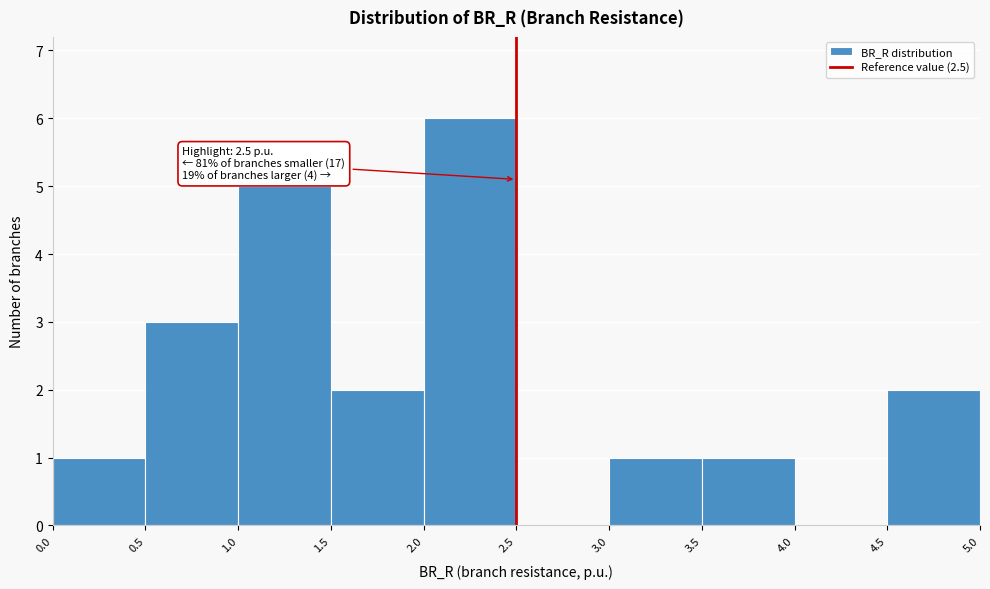

Over which range of the x-axis is the bar tallest?

2.0 to 2.5